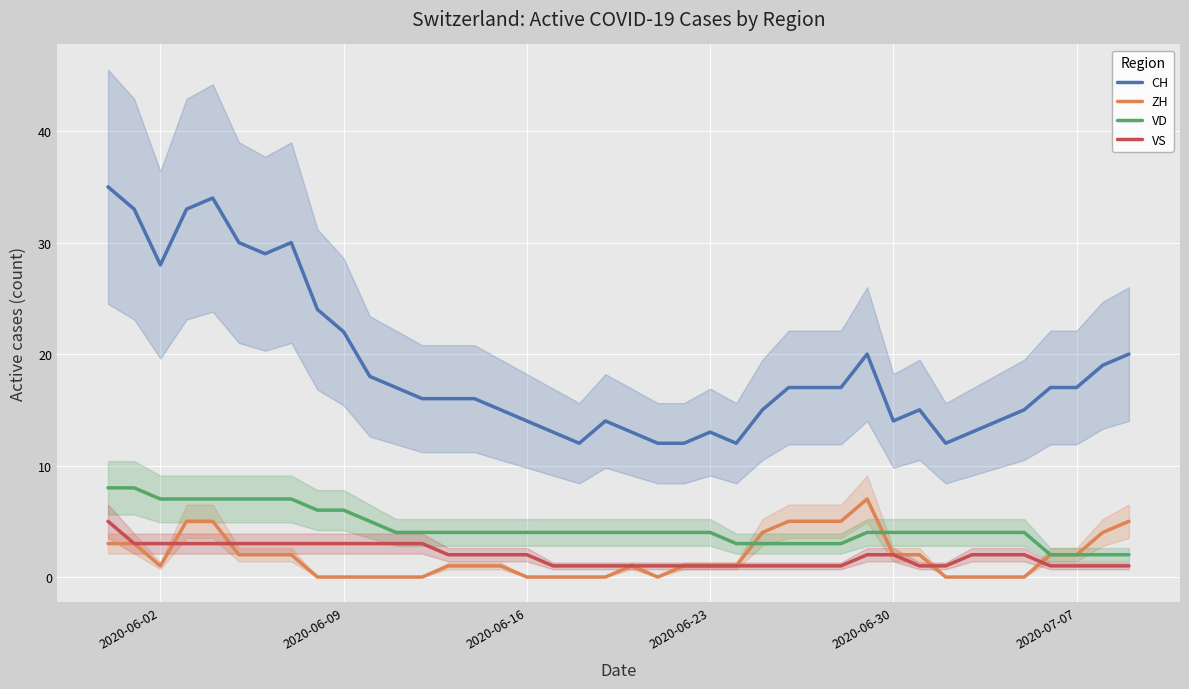

True or false: VD and CH cross at least once.

False